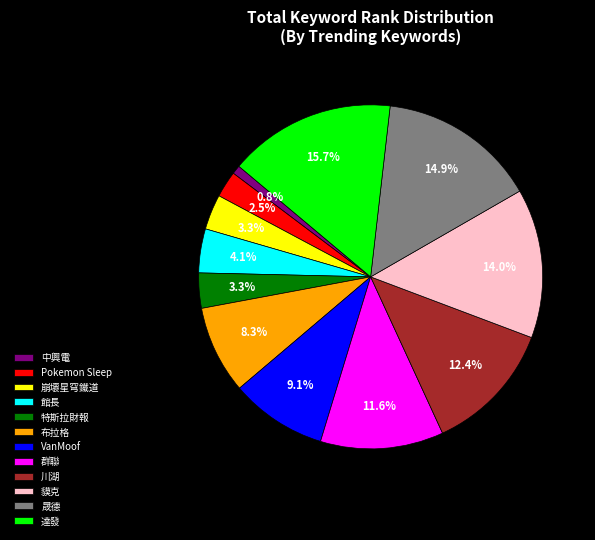

What is the ratio of the value at 館長 to the value at 貘克?

0.3